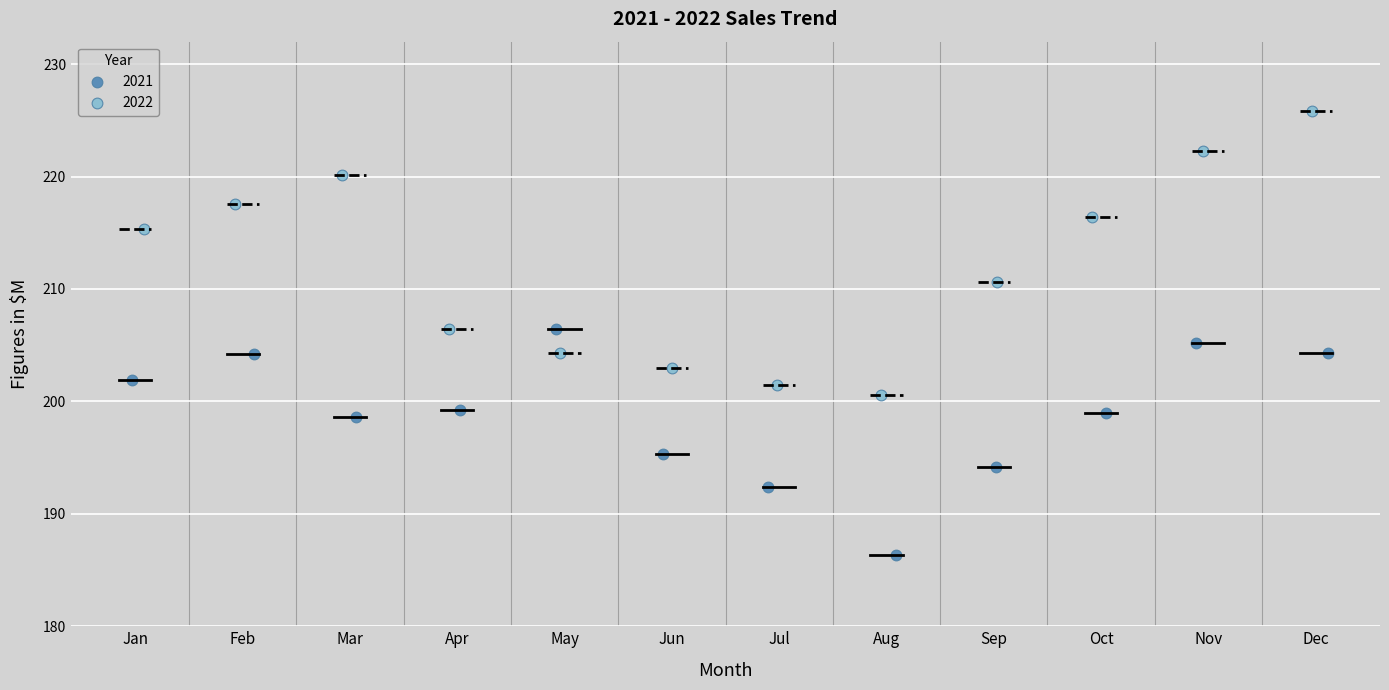

Which series contains the lowest Y value?

2021